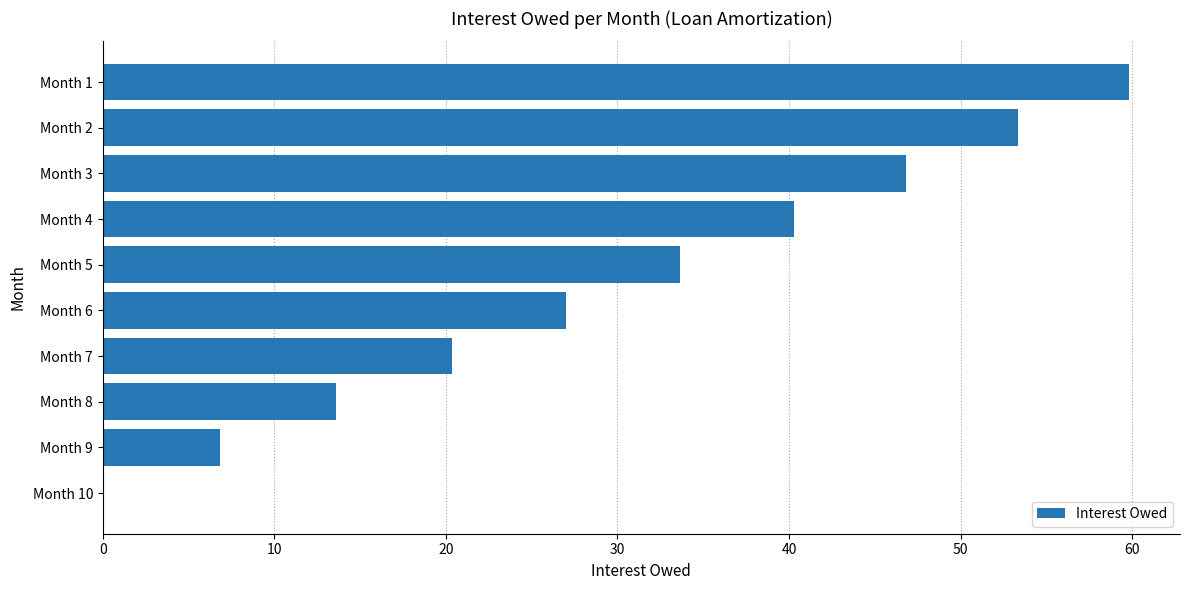

Are the bars grouped side by side (vs. stacked)?

No